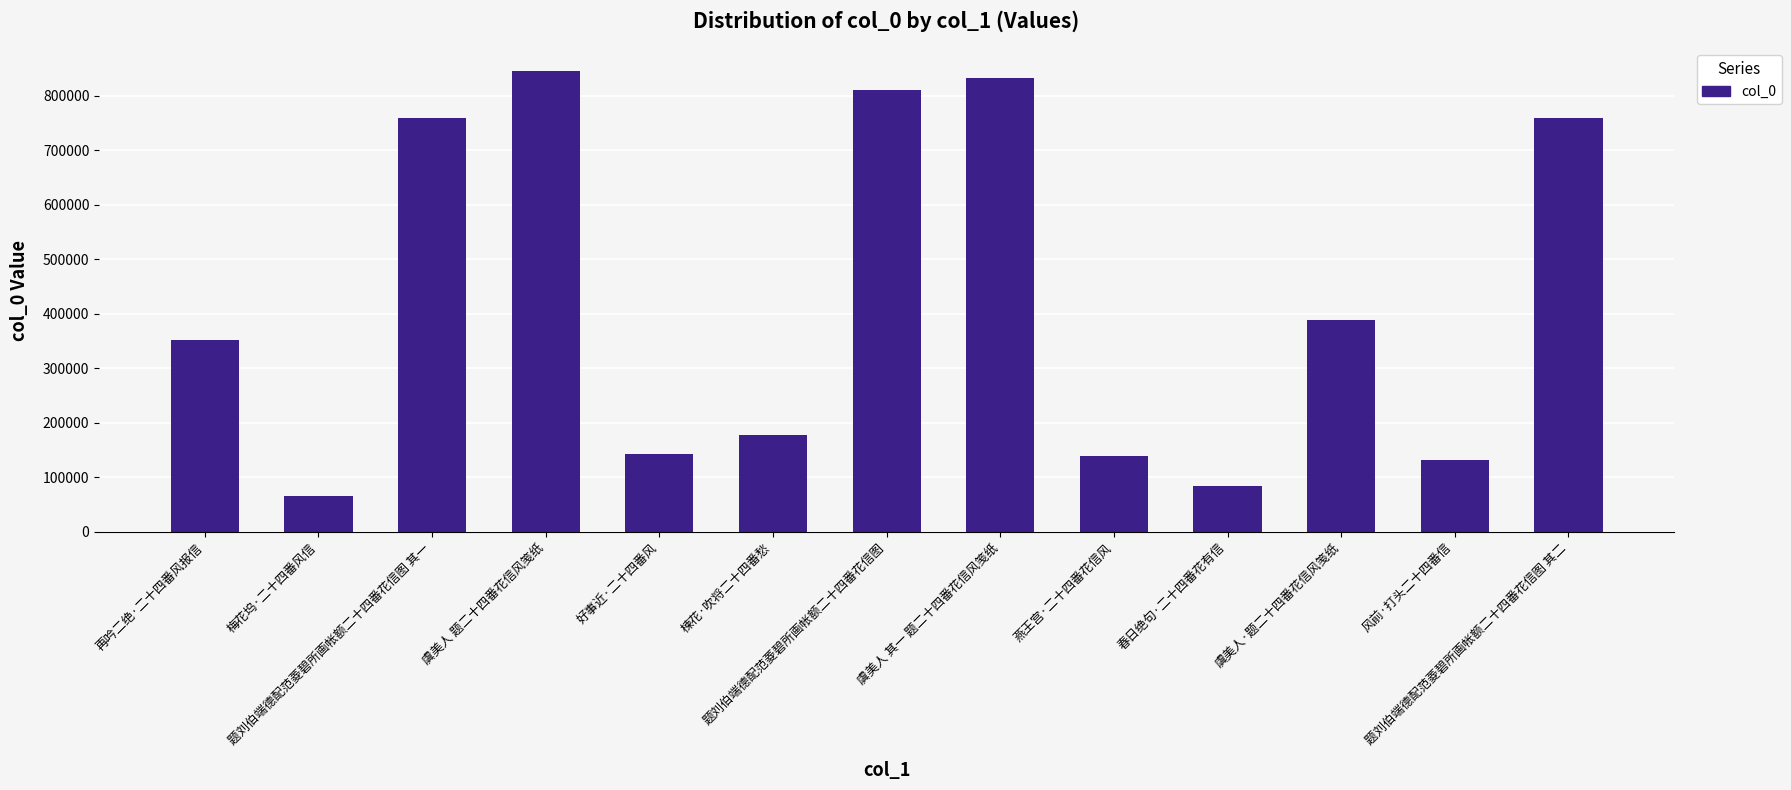

Approximately how many times larger is the value at 题刘伯端德配范菱碧所画帐额二十四番花信图 其二 compared to 虞美人 其一 题二十四番花信风笺纸?

0.9